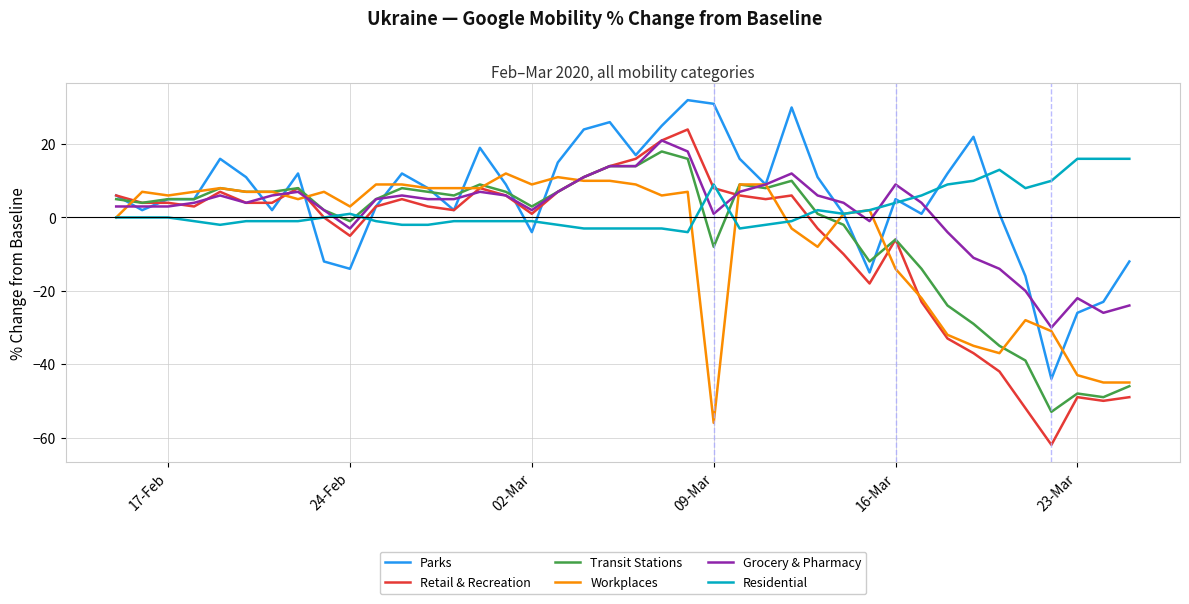

Does the chart have visible grid lines?

Yes